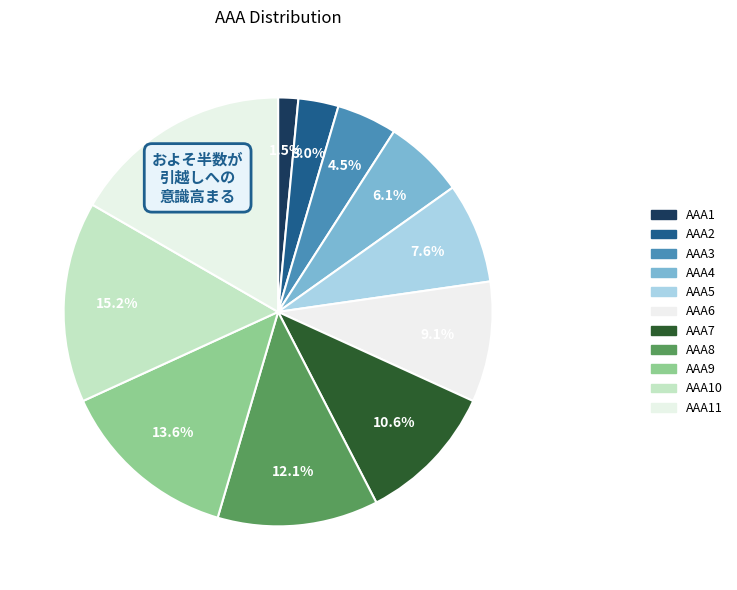

Rank the categories by value from highest to lowest.

AAA11, AAA10, AAA9, AAA8, AAA7, AAA6, AAA5, AAA4, AAA3, AAA2, AAA1